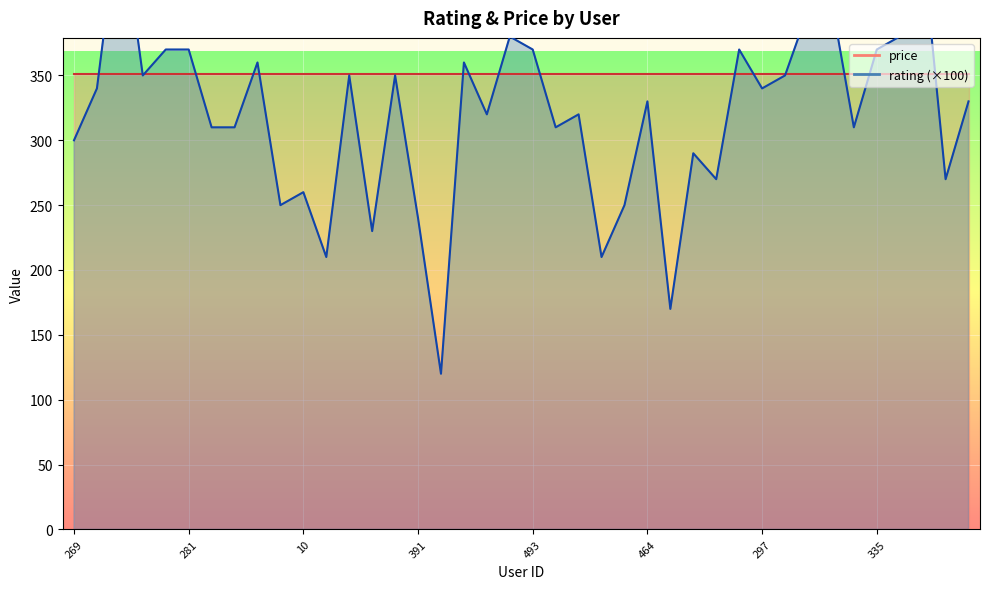

True or false: the data shows 471.5 at 393.

False